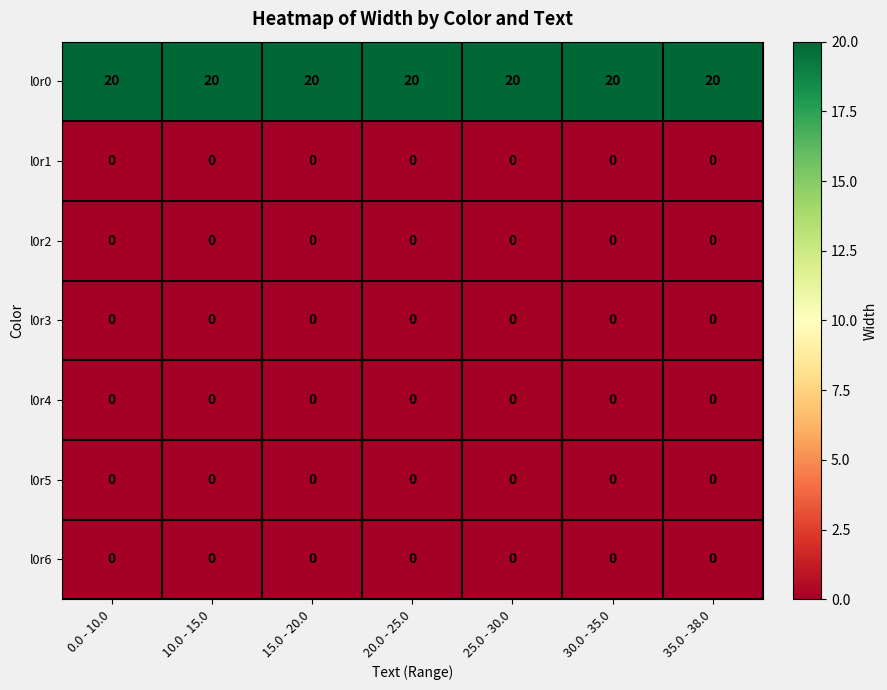

True or false: l0r3 has a value of 0 at 20.0 - 25.0.

True